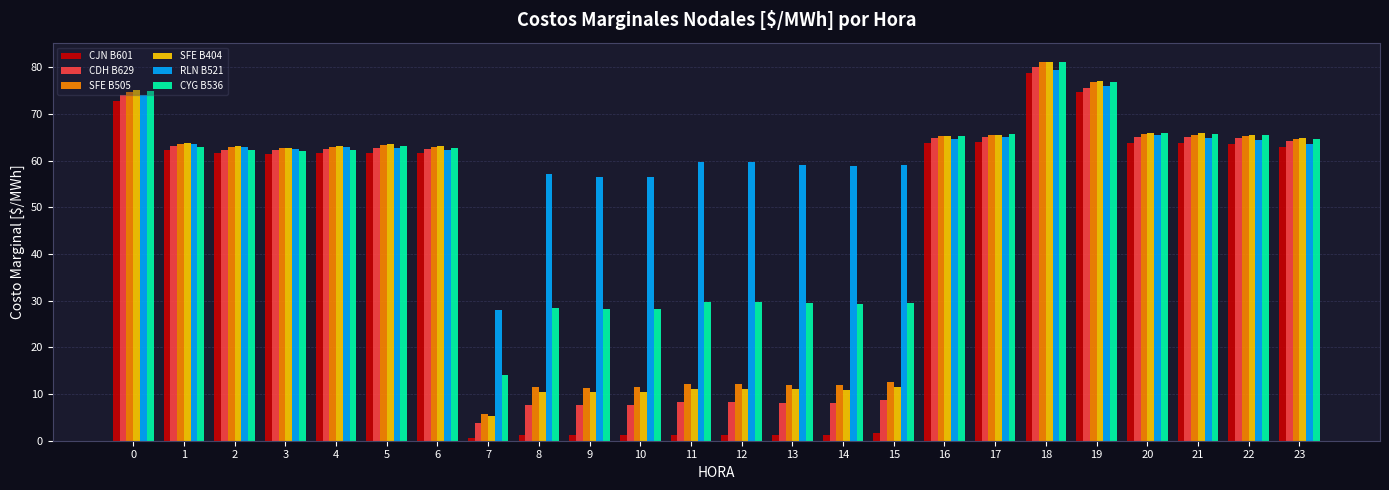

Which category has the highest value across all series?

18